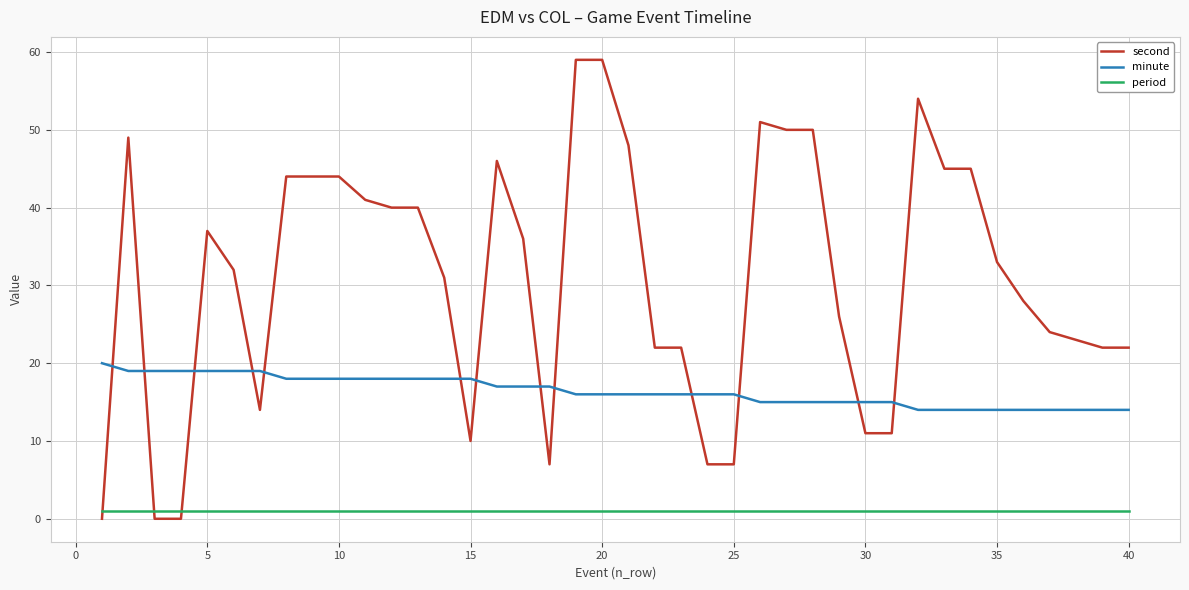

Reading left to right, what are all the values shown in this chart?

second: 0	49	0	0	37	32	14	44	44	44	41	40	40	31	10	46	36	7	59	59	48	22	22	7	7	51	50	50	26	11	11	54	45	45	33	28	24	23	22	22
minute: 20	19	19	19	19	19	19	18	18	18	18	18	18	18	18	17	17	17	16	16	16	16	16	16	16	15	15	15	15	15	15	14	14	14	14	14	14	14	14	14
period: 1	1	1	1	1	1	1	1	1	1	1	1	1	1	1	1	1	1	1	1	1	1	1	1	1	1	1	1	1	1	1	1	1	1	1	1	1	1	1	1